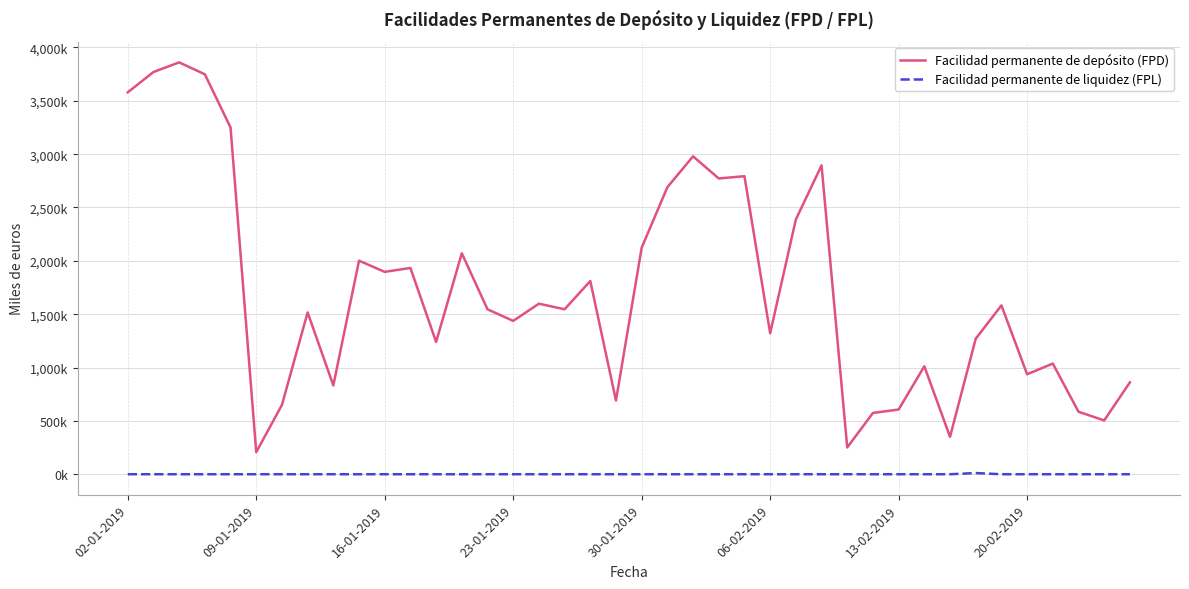

Is this an area chart (filled region under the line)?

No